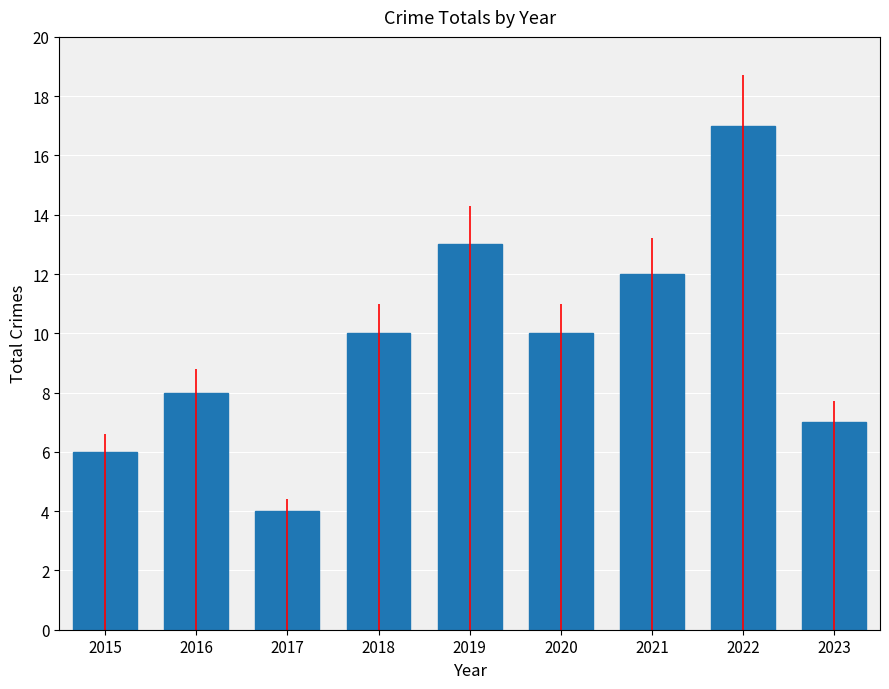

What is the value of the 4th bar from the left?

10